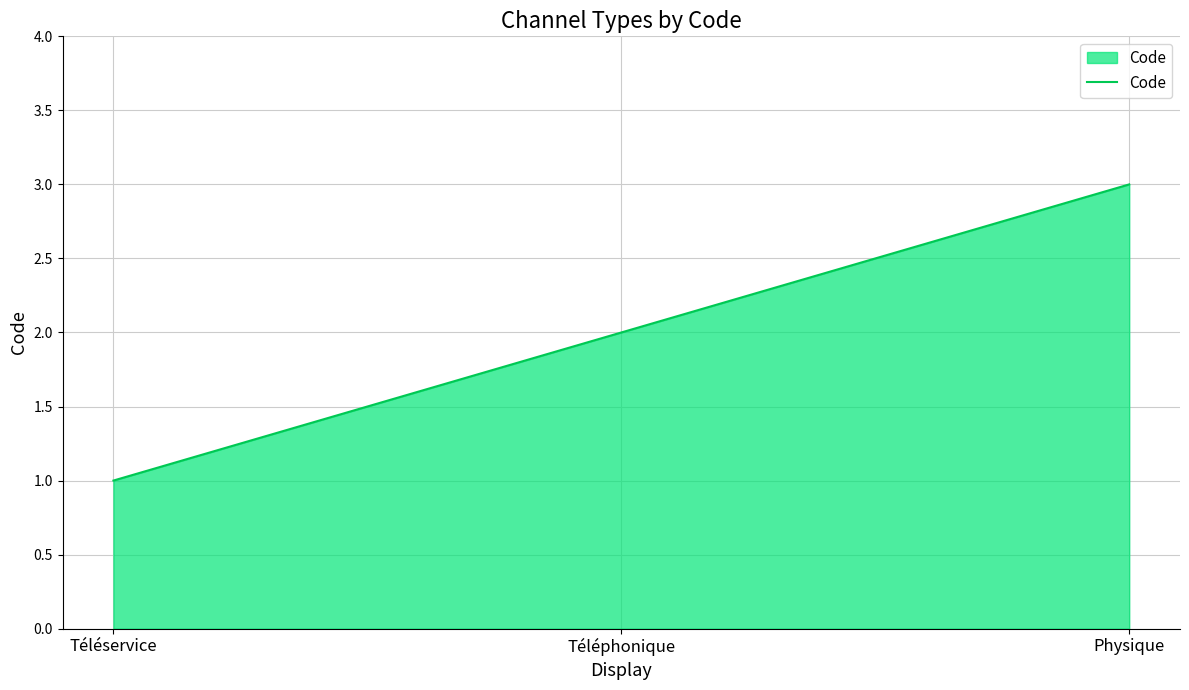

Reading right to left, extract all data points from this chart.

3	2	1